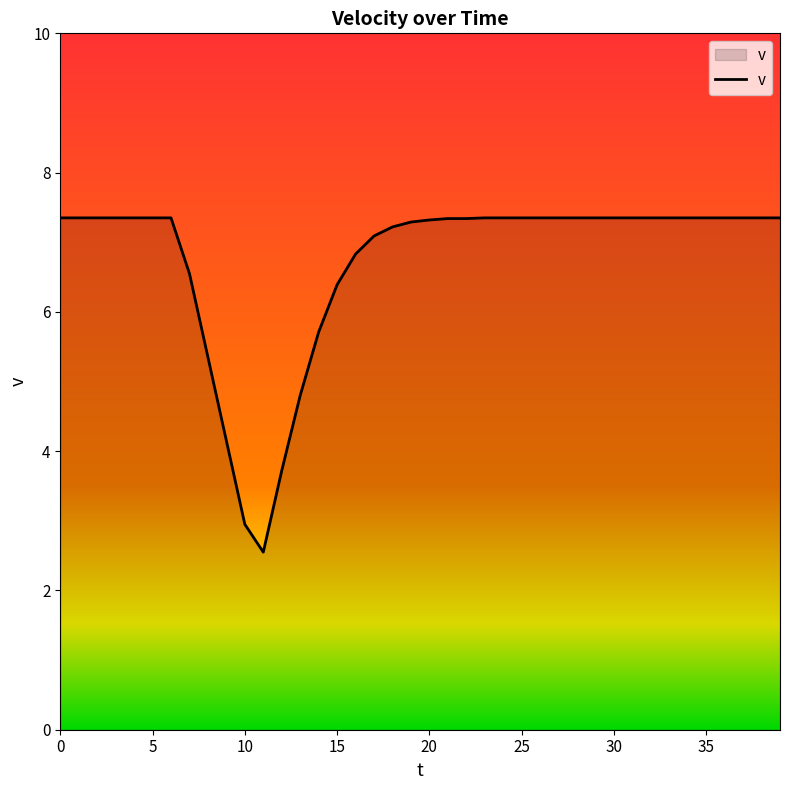

What is the difference between the maximum and minimum values?

4.8